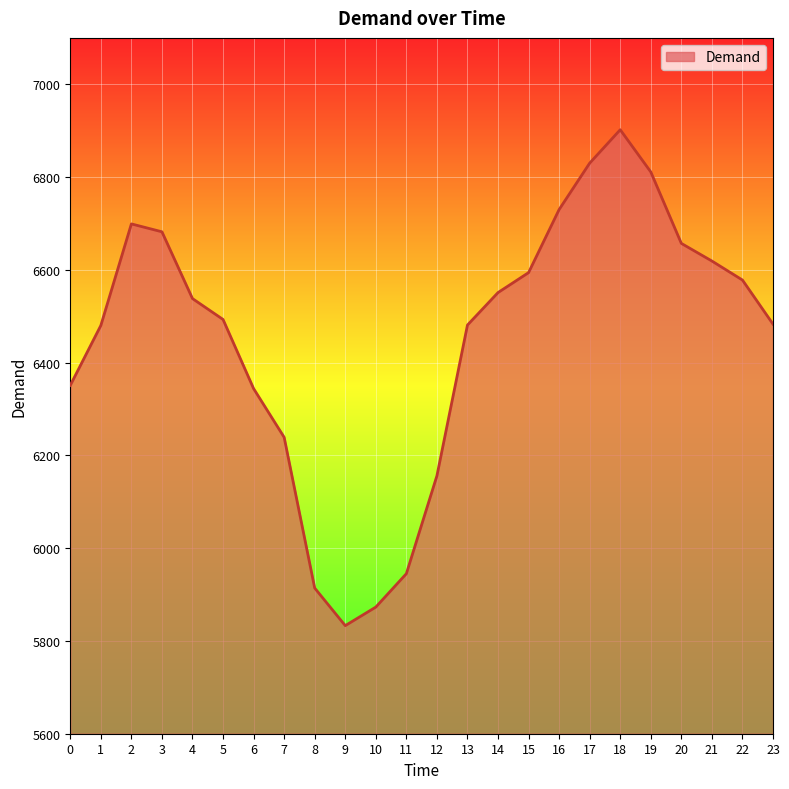

Is it true that the value at 6 is 2574?

False